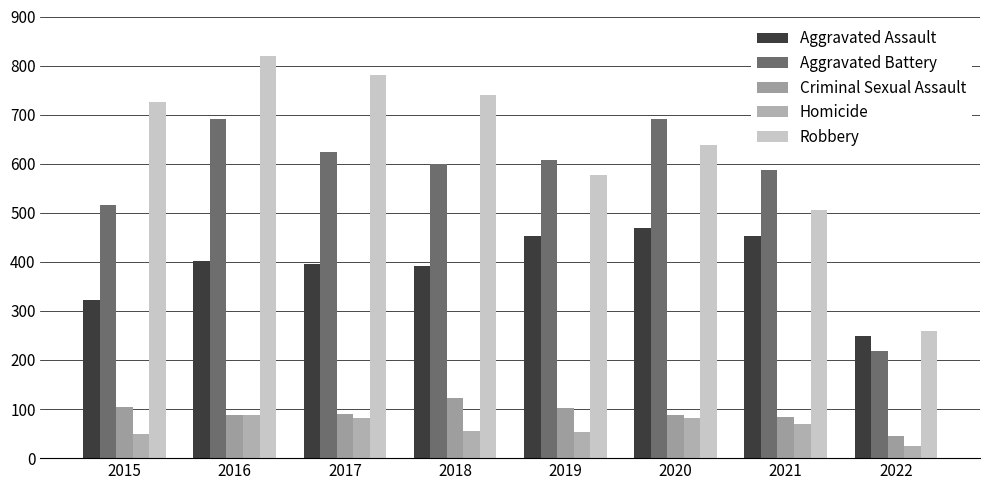

How many data points does each series have?

8